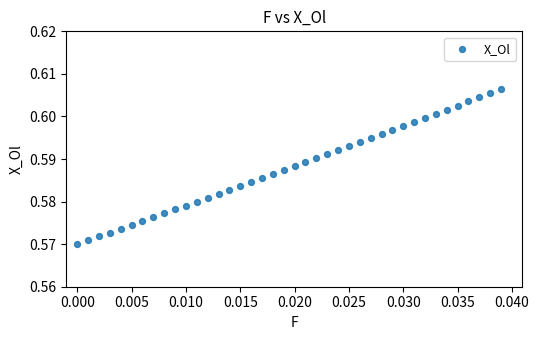

How many data points are displayed?

40